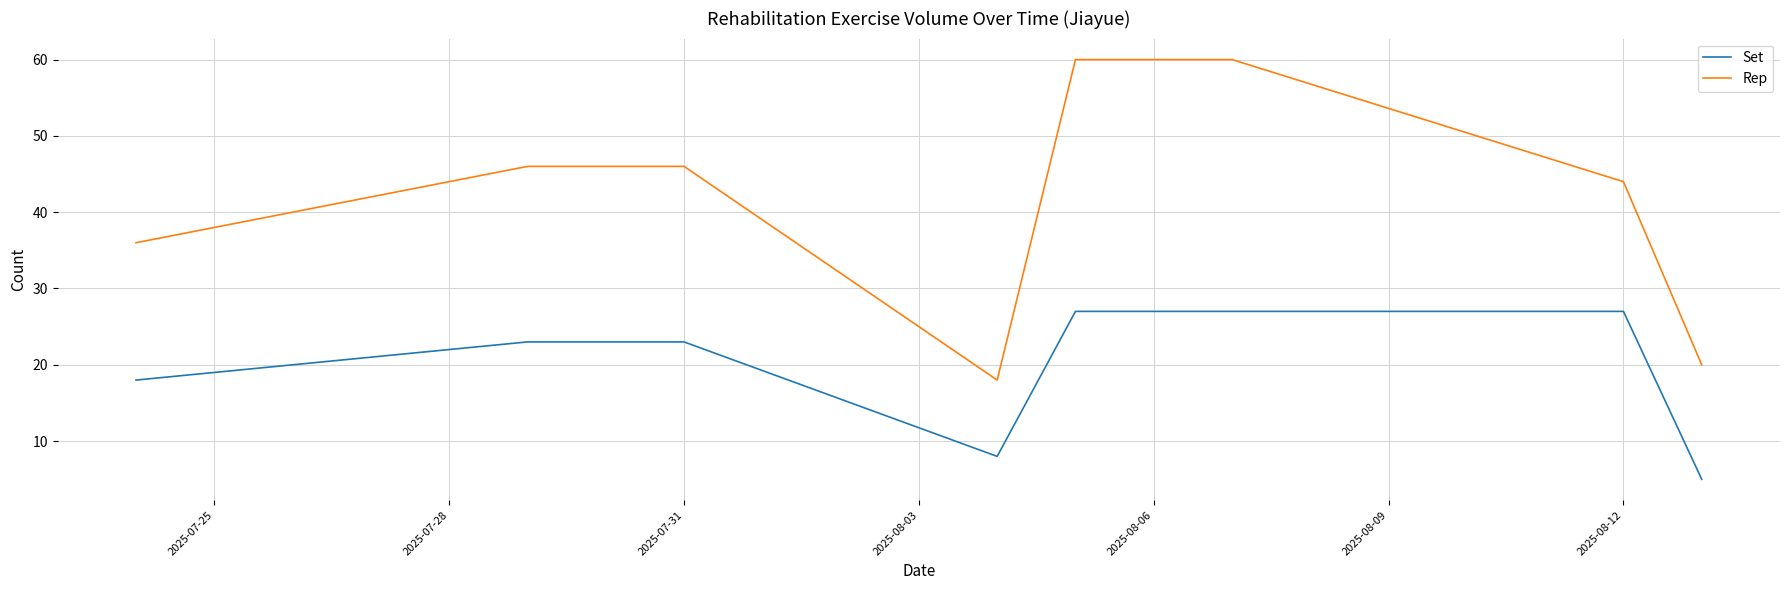

Count the number of categories in the chart.

8